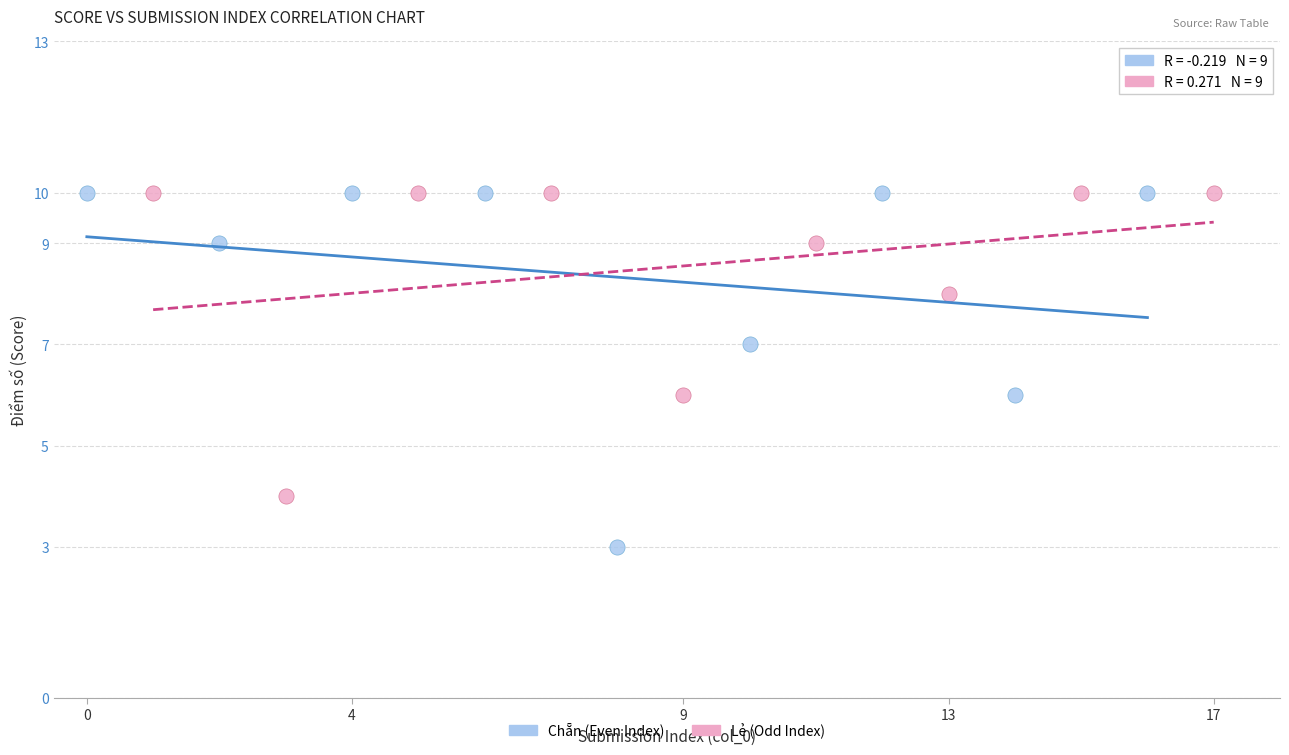

What are all the series names shown in the legend?

Chẵn (Even Index), Lẻ (Odd Index)